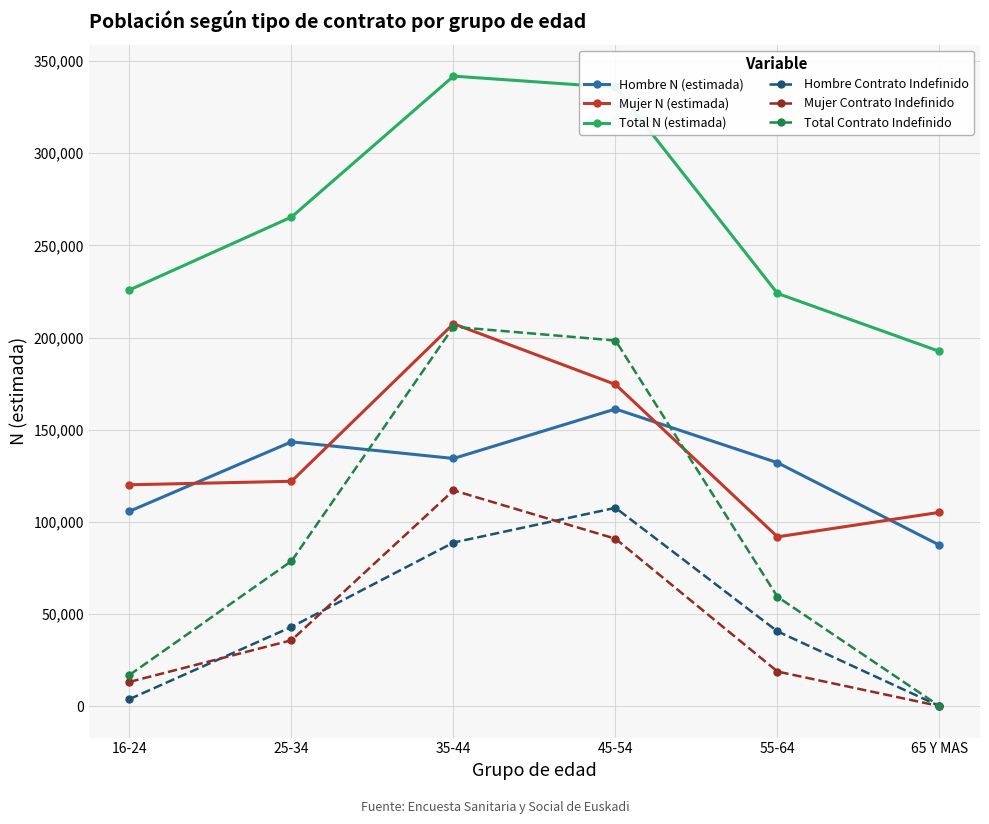

True or false: Total N (estimada) has a value of 265374 at 25-34.

True